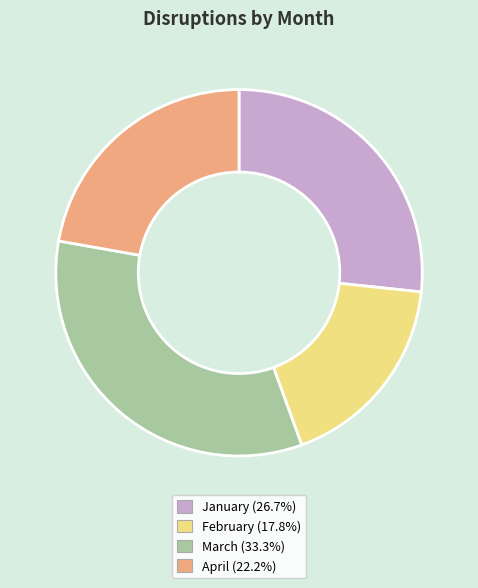

Is the sum of April (22.2%) and March (33.3%) greater than half?

Yes